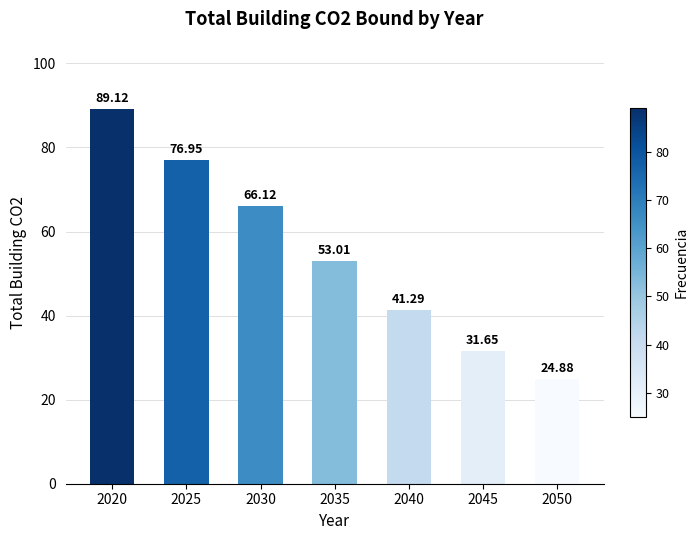

What is the sum of all values?

383.0